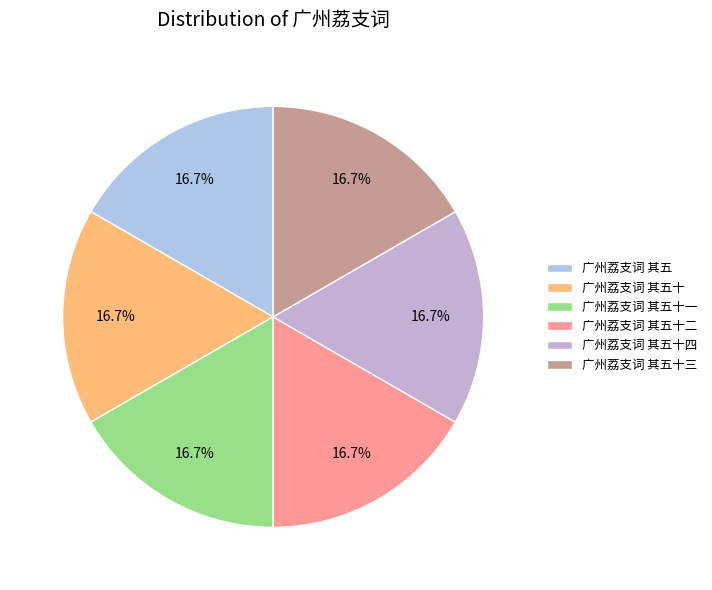

What is the largest slice in the pie chart?

广州荔支词 其五十四